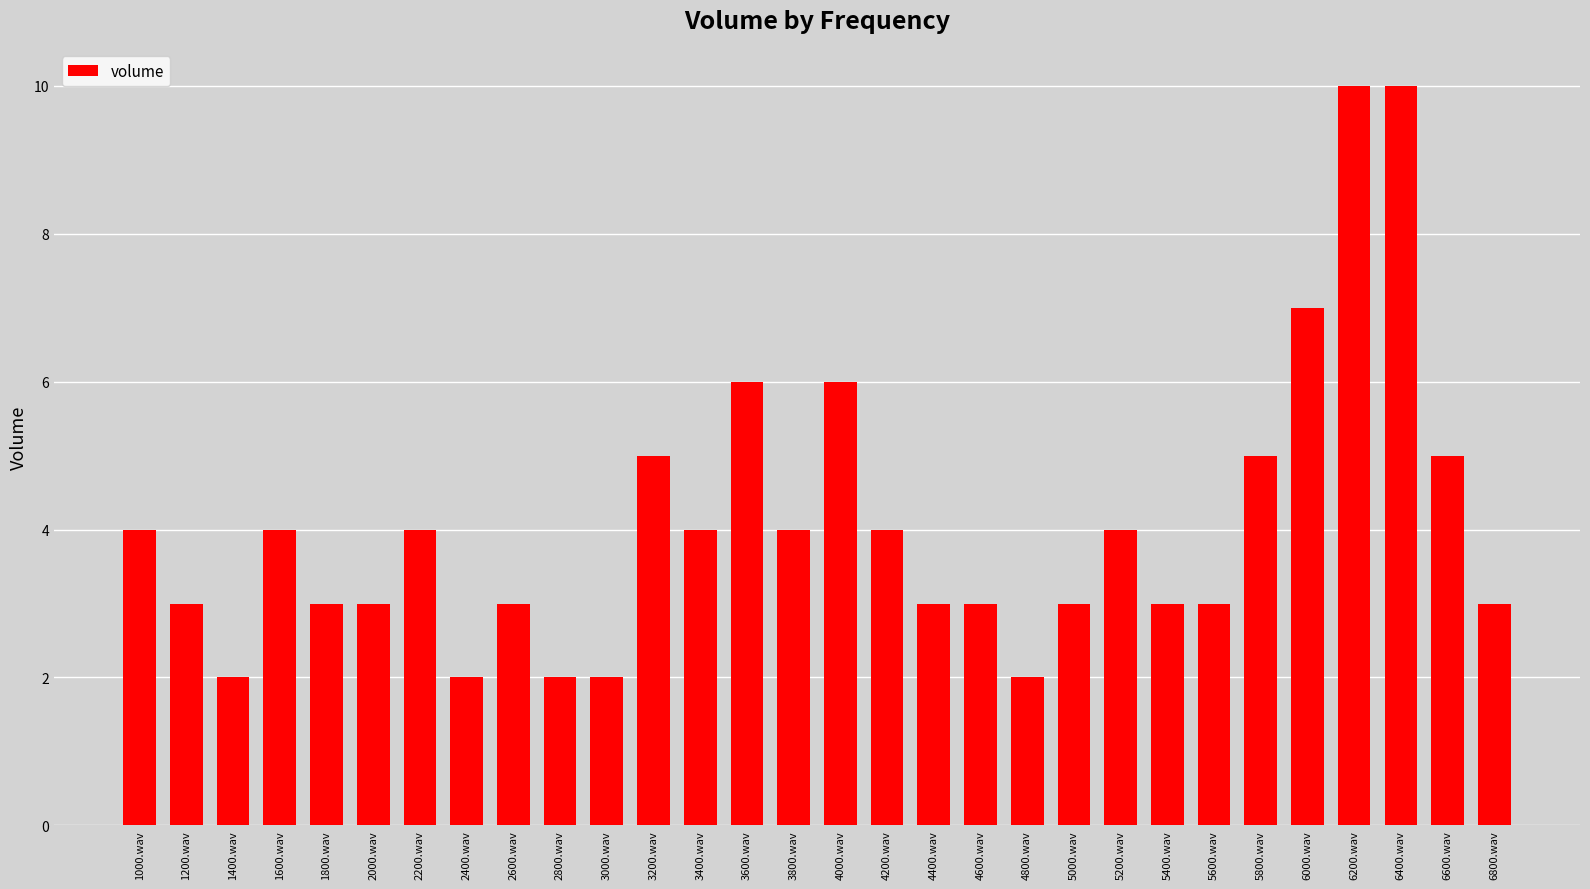

How many values are below 4?

15